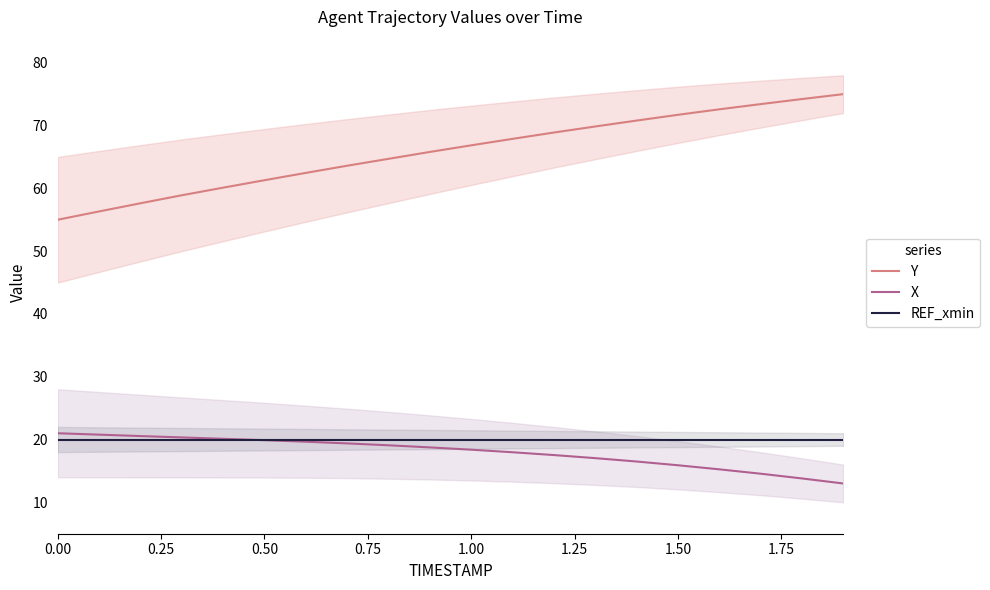

What is the label of the 19th point from the right?

0.25